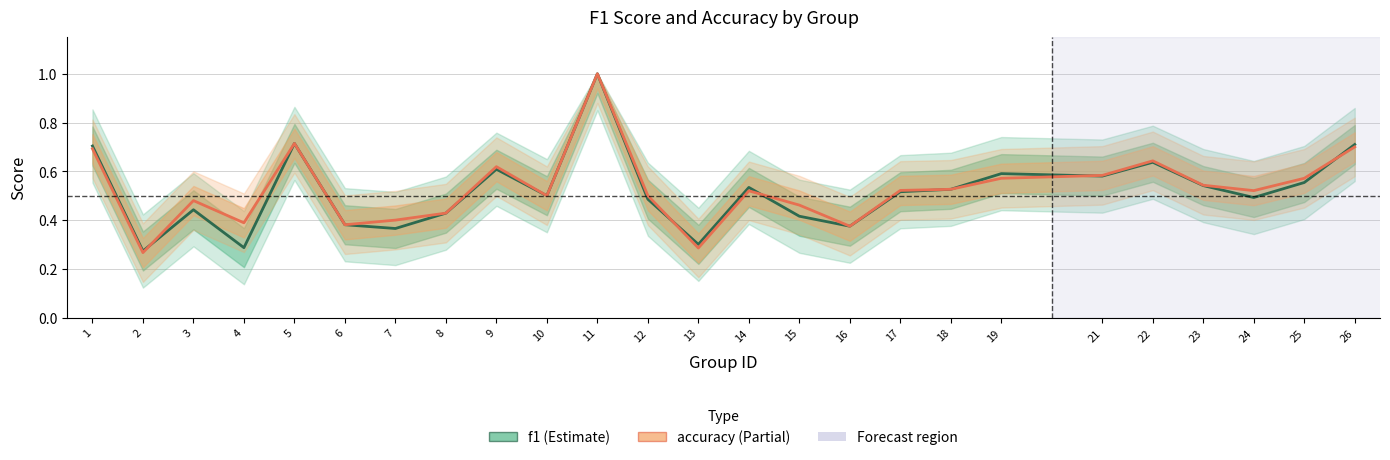

Is this an area chart (filled region under the line)?

No